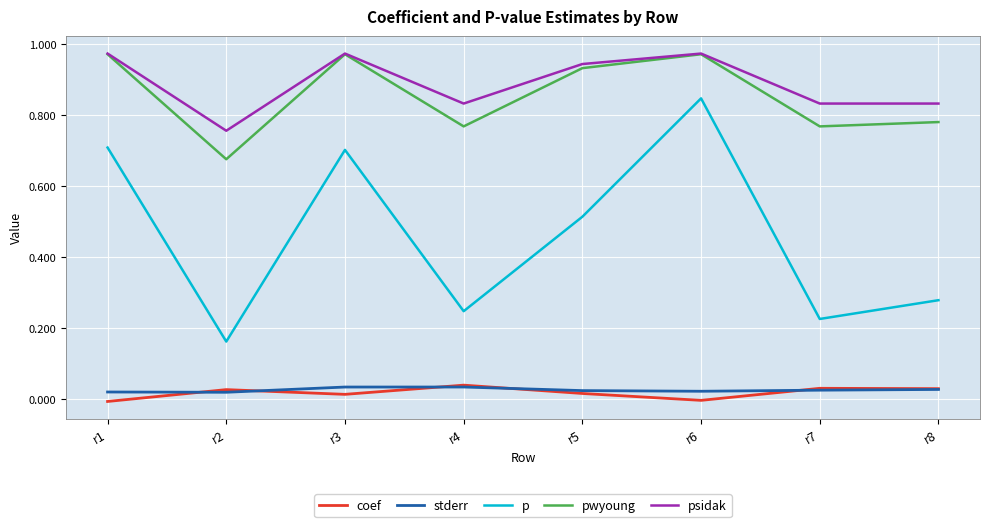

Is it true that coef equals 0.0 at r4?

True